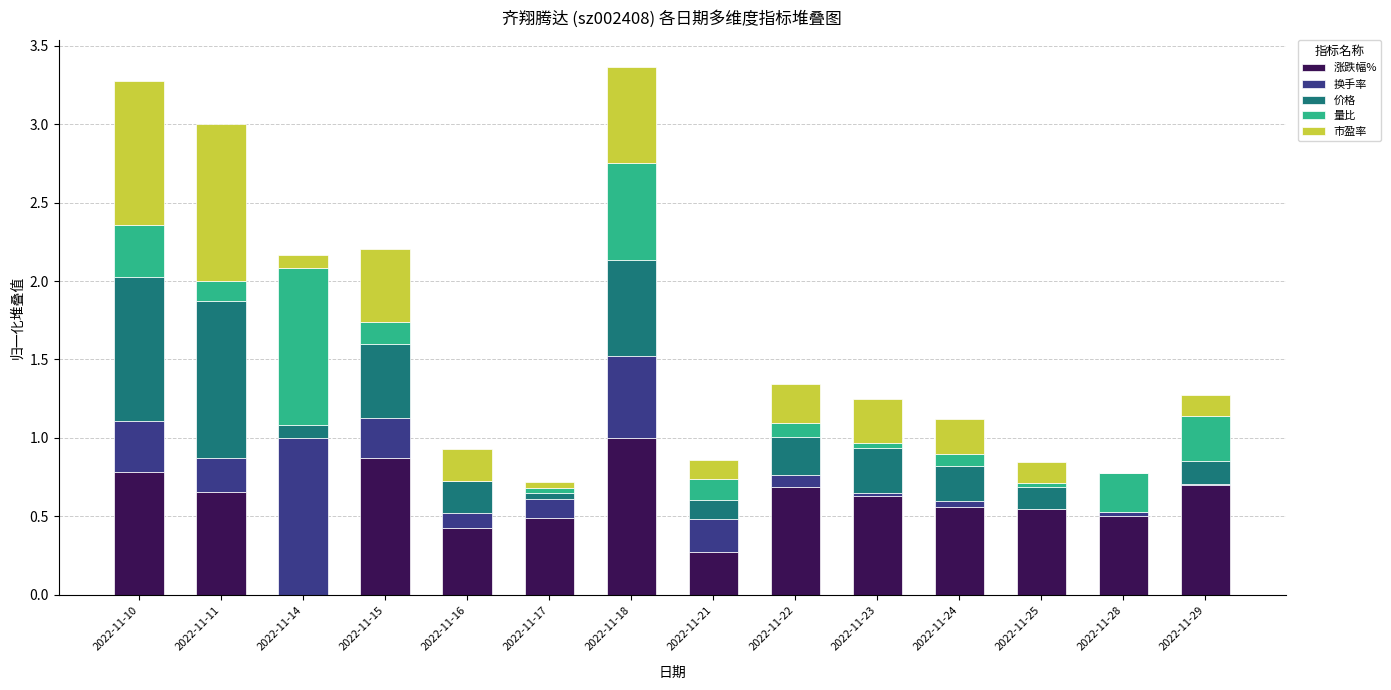

What is the highest value of the 涨跌幅% series?

1.0